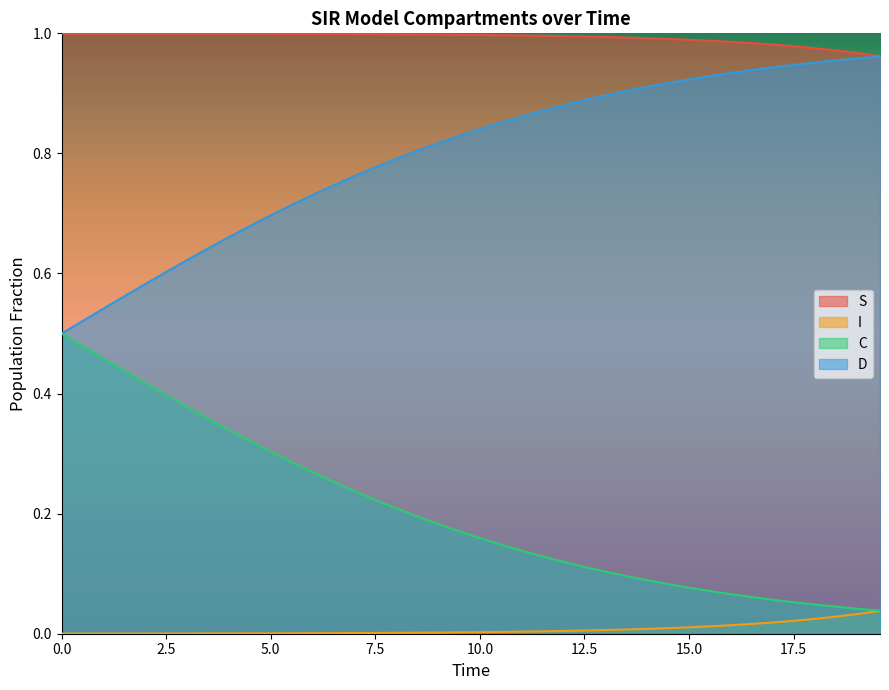

Reading left to right, extract all data points from this chart.

S: 1.0	1.0	1.0	1.0	1.0	1.0	1.0	1.0	1.0	1.0	1.0	1.0	1.0	1.0	1.0	1.0	1.0	1.0	1.0	1.0	1.0	1.0	1.0	1.0	1.0	1.0	1.0	1.0	1.0	1.0	1.0	1.0	1.0	1.0	1.0	1.0	1.0	1.0	1.0	1.0
I: 0.0	0.0	0.0	0.0	0.0	0.0	0.0	0.0	0.0	0.0	0.0	0.0	0.0	0.0	0.0	0.0	0.0	0.0	0.0	0.0	0.0	0.0	0.0	0.0	0.0	0.0	0.0	0.0	0.0	0.0	0.0	0.0	0.0	0.0	0.0	0.0	0.0	0.0	0.0	0.0
C: 0.5	0.5	0.5	0.4	0.4	0.4	0.4	0.4	0.3	0.3	0.3	0.3	0.3	0.3	0.2	0.2	0.2	0.2	0.2	0.2	0.2	0.1	0.1	0.1	0.1	0.1	0.1	0.1	0.1	0.1	0.1	0.1	0.1	0.1	0.1	0.1	0.0	0.0	0.0	0.0
D: 0.5	0.5	0.5	0.6	0.6	0.6	0.6	0.6	0.7	0.7	0.7	0.7	0.7	0.7	0.8	0.8	0.8	0.8	0.8	0.8	0.8	0.9	0.9	0.9	0.9	0.9	0.9	0.9	0.9	0.9	0.9	0.9	0.9	0.9	0.9	0.9	1.0	1.0	1.0	1.0